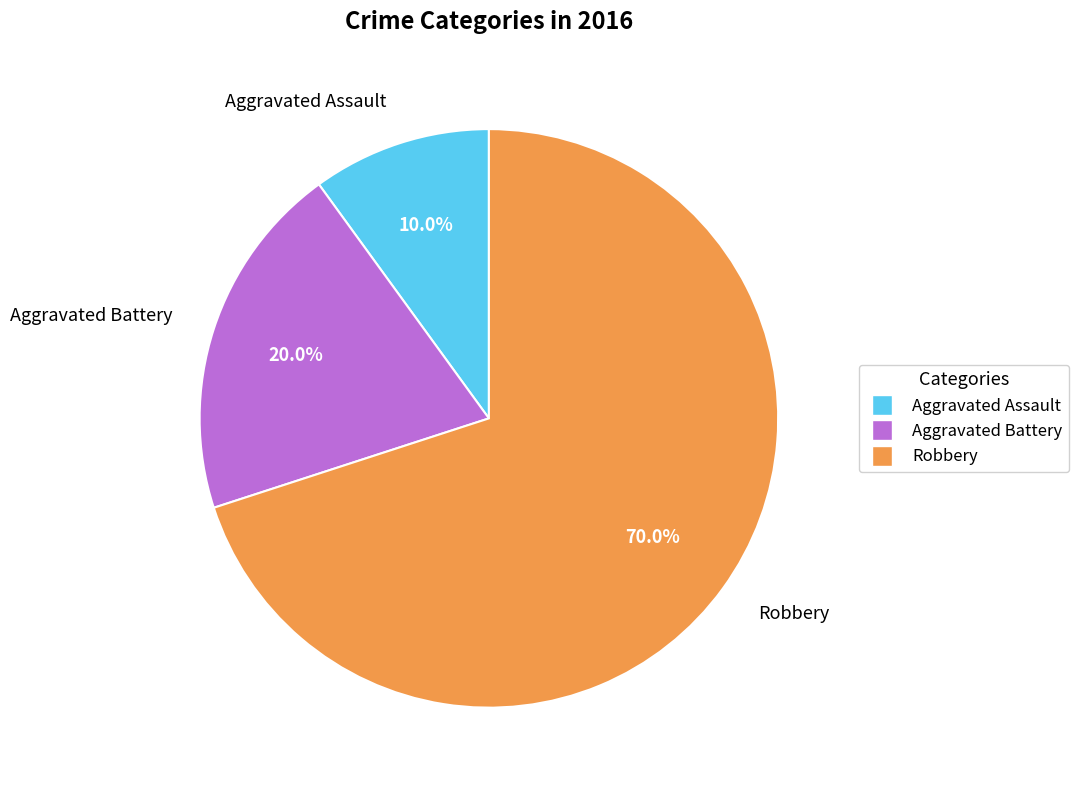

To the nearest percent, what is the combined percentage of Robbery and Aggravated Battery?

90%